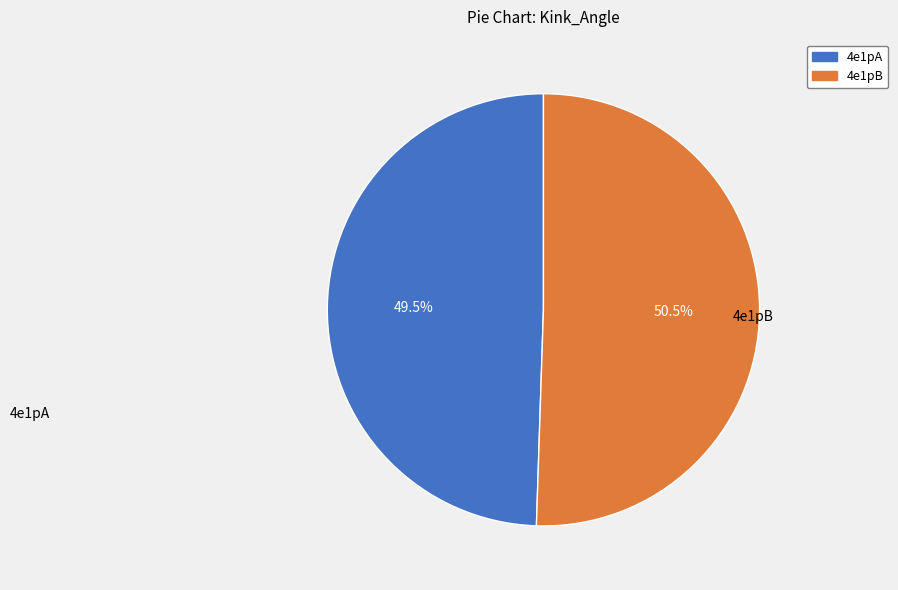

How many slices are in this pie chart?

2